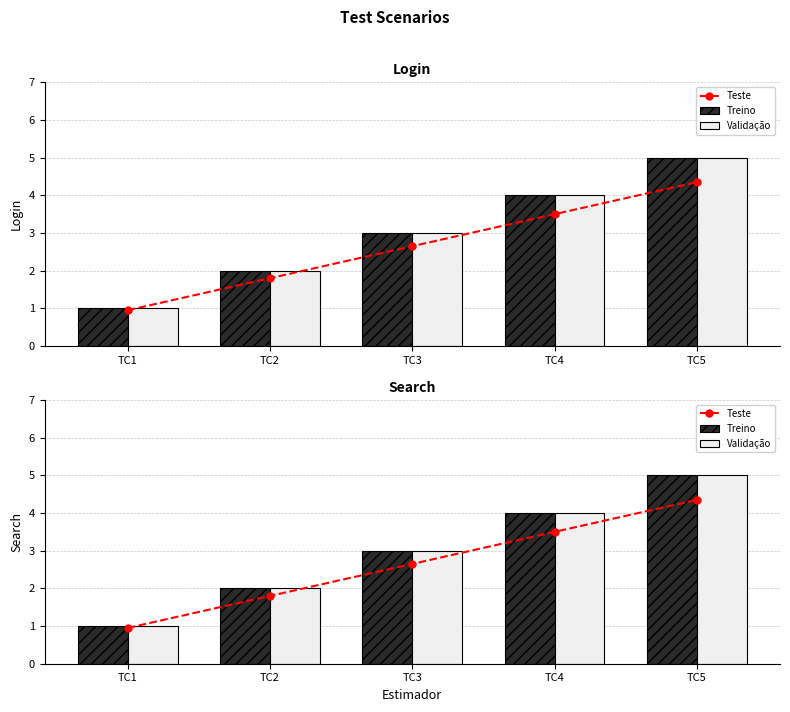

What is the sum of the Teste values at TC1 and TC4?

4.5